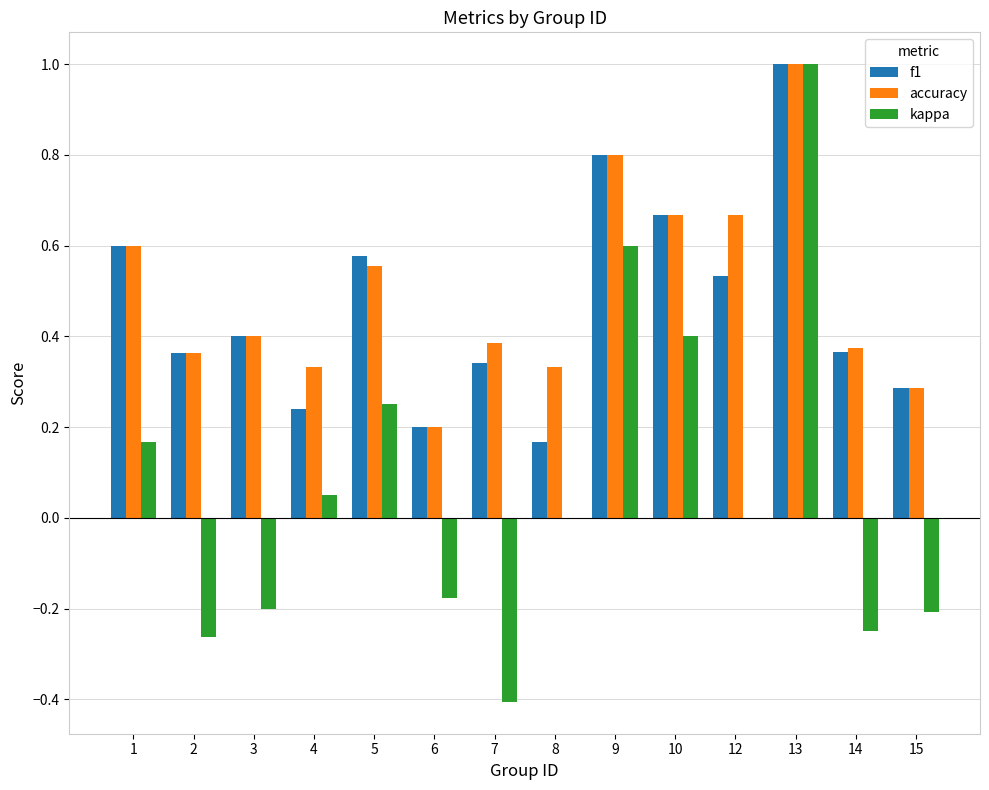

What is the highest value of the accuracy series?

1.0